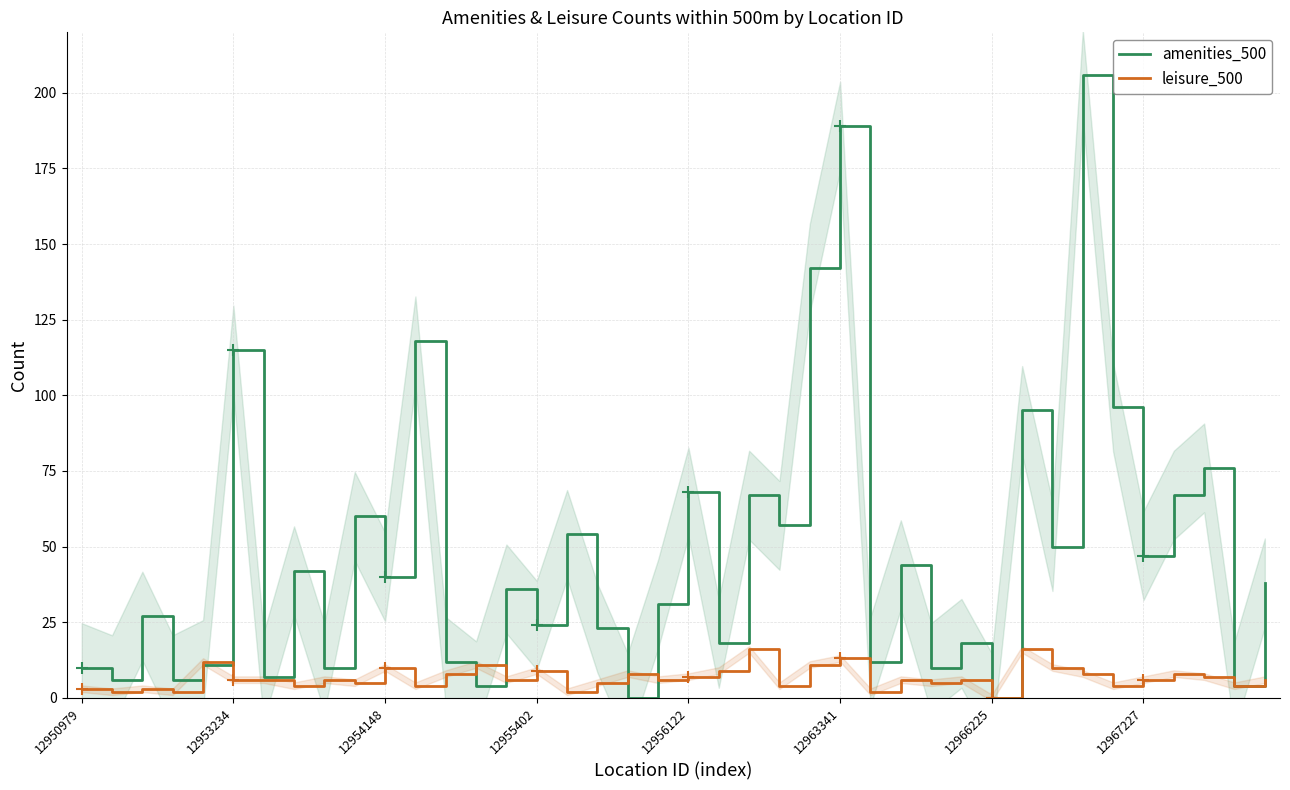

The amenities_500 series shows 6 at 12955402. True or false?

False